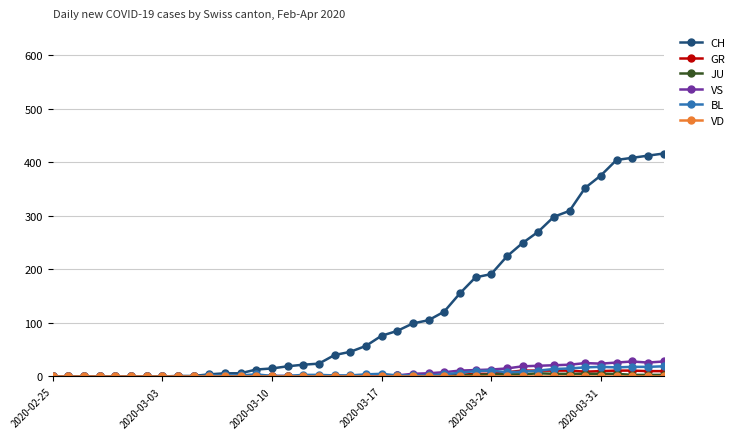

Which series has the largest range (max minus min)?

CH